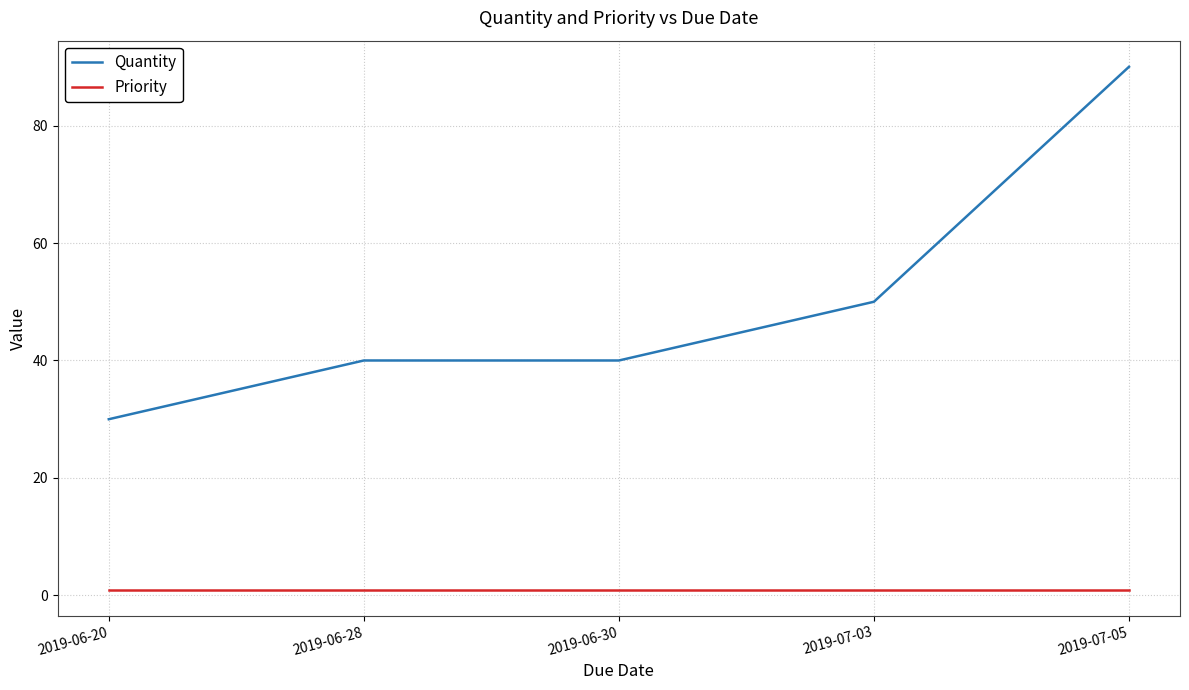

Does the chart have visible grid lines?

Yes